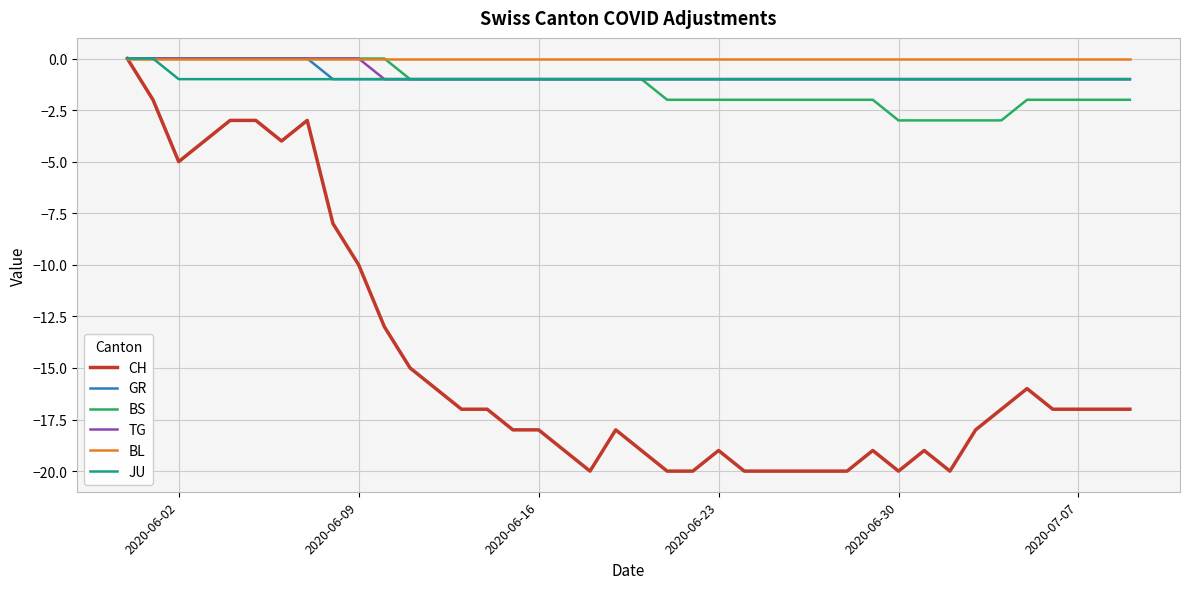

Which series has the largest range (max minus min)?

CH